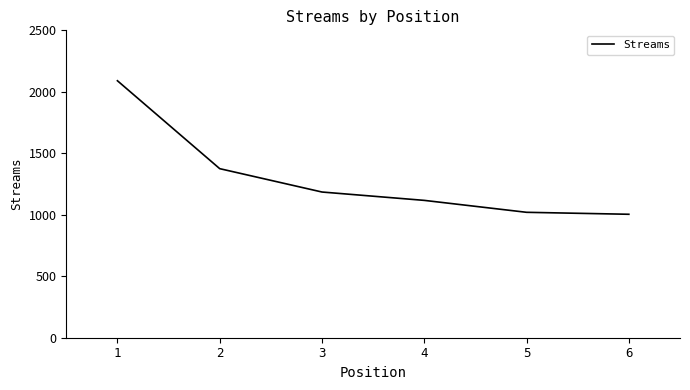

What is the greatest value displayed?

2090